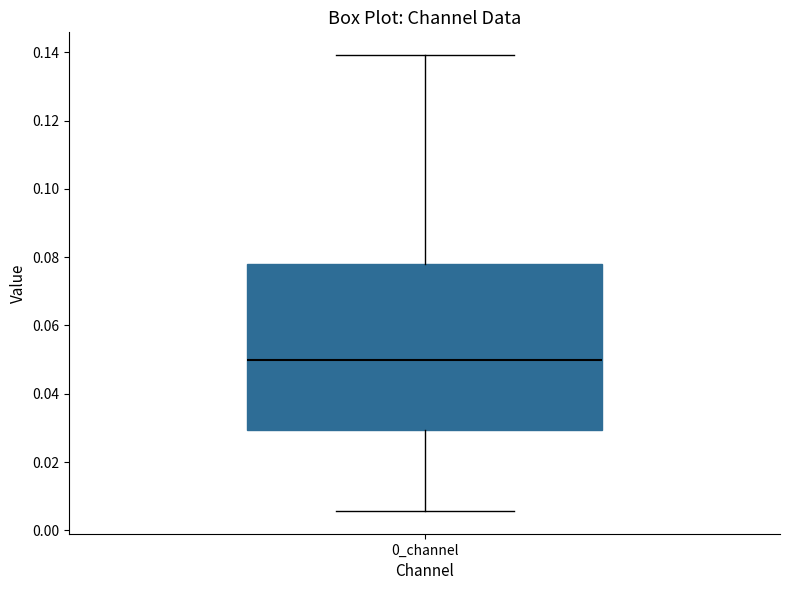

Transcribe this box plot: give where the median line is, the range the box spans, and where the two whiskers end, as read against the y-axis. The values are not printed on the chart, so give them approximately, as read against the axis.

median 0.050, box 0.030 to 0.078, whiskers 0.006 to 0.140